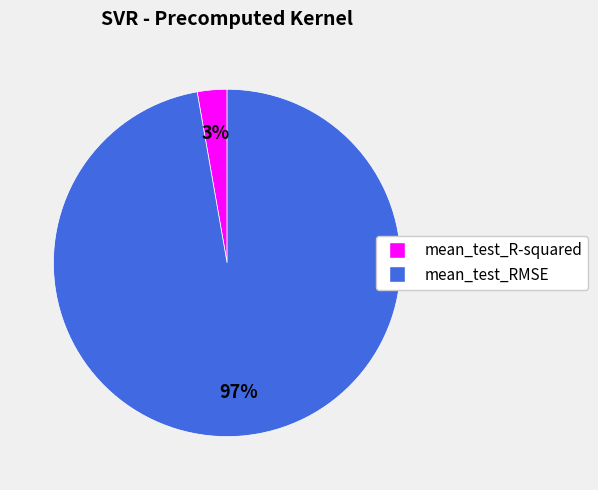

The mean_test_RMSE slice represents 97% of the pie. True or false?

True